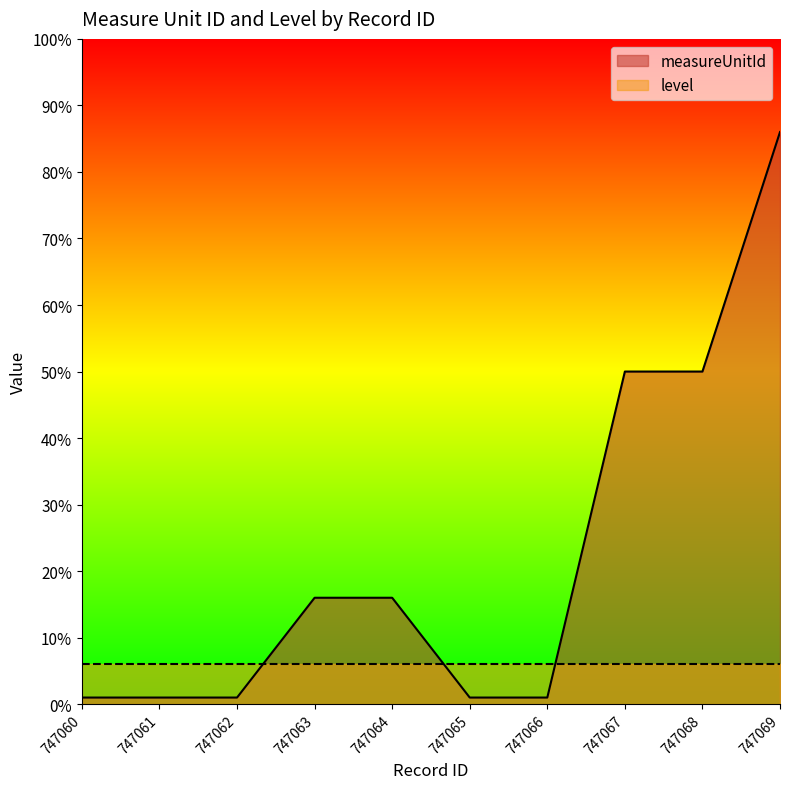

What is the change in value from 747061 to 747067?

+49